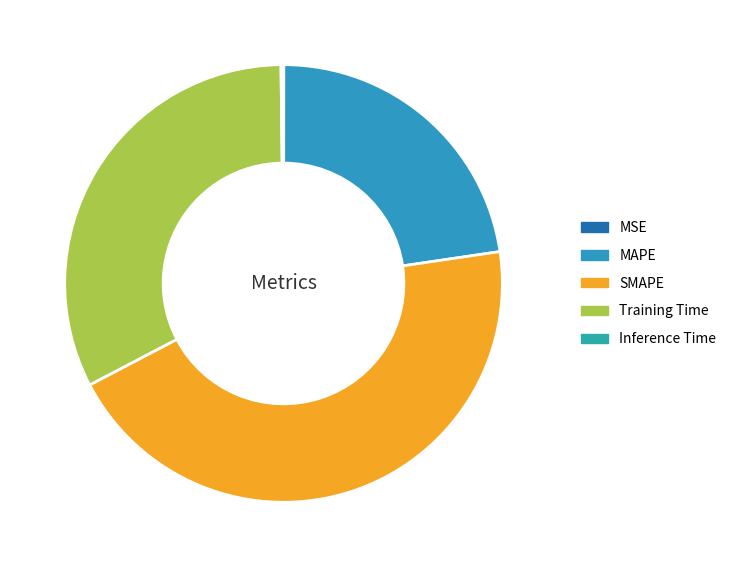

To the nearest percent, what portion does MAPE represent?

23%